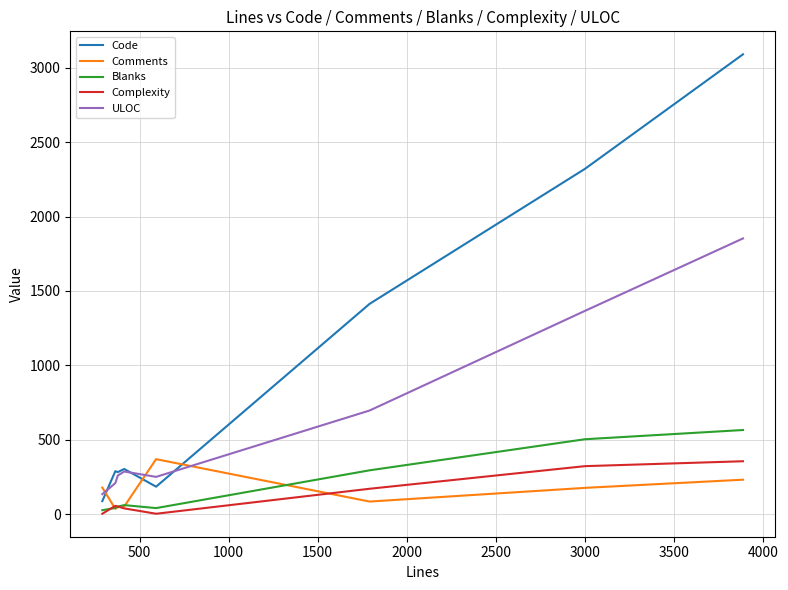

What are all the series names shown in the legend?

Code, Comments, Blanks, Complexity, ULOC